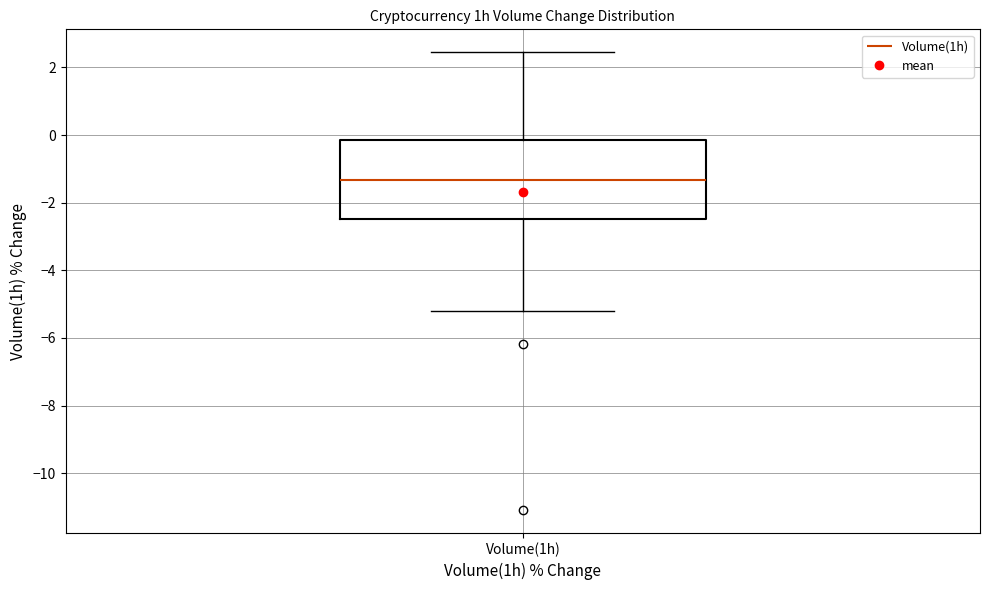

Read this box plot against the y-axis: the position of the median line, the range covered by the box, and the ends of both whiskers. The values are not printed on the chart, so give them approximately, as read against the axis.

median -1.4, box -2.4 to -0.2, whiskers -5.2 to 2.4